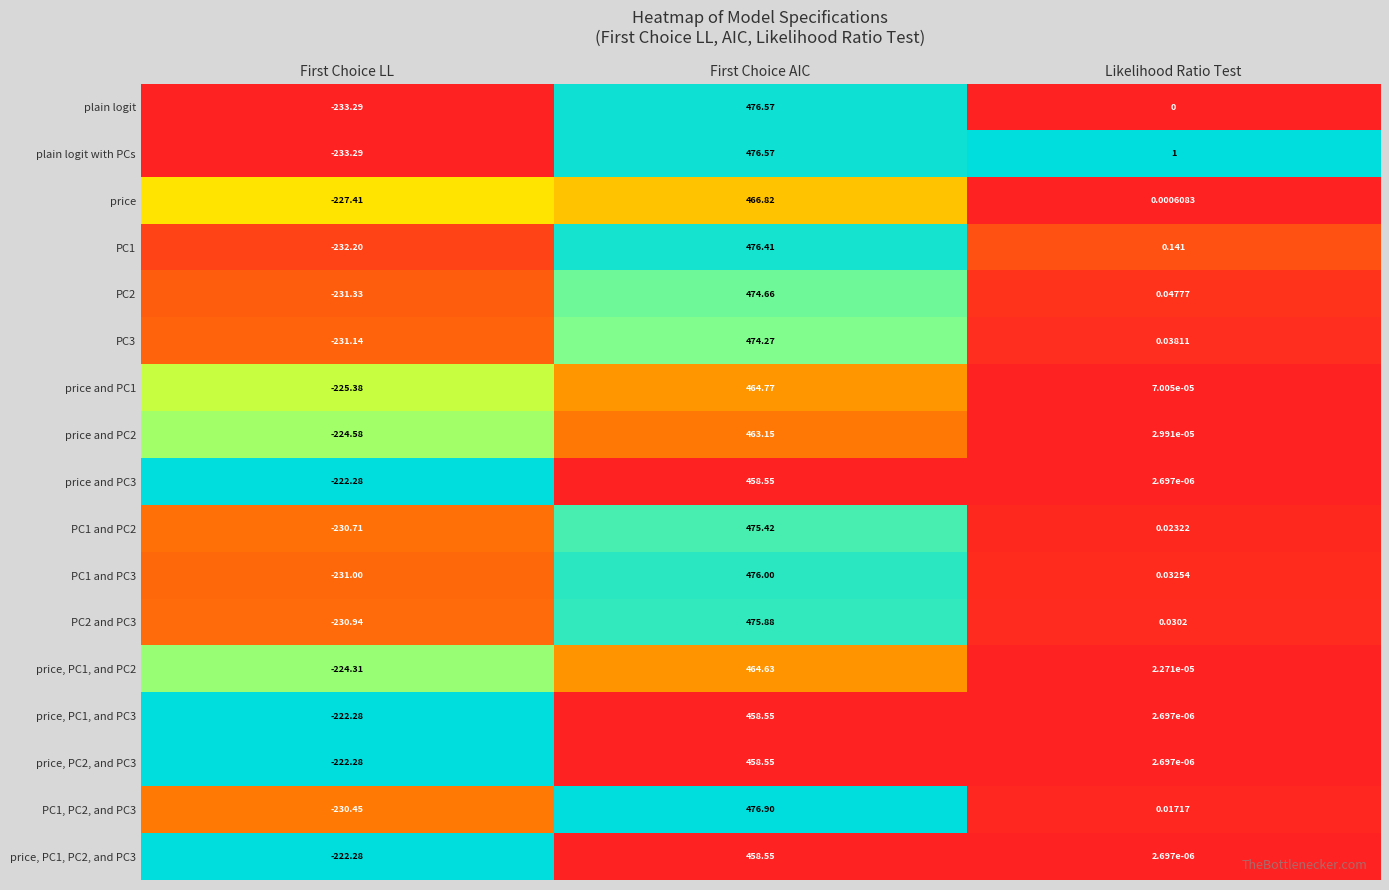

Where does the PC1 and PC2 series first go above 0?

First Choice AIC